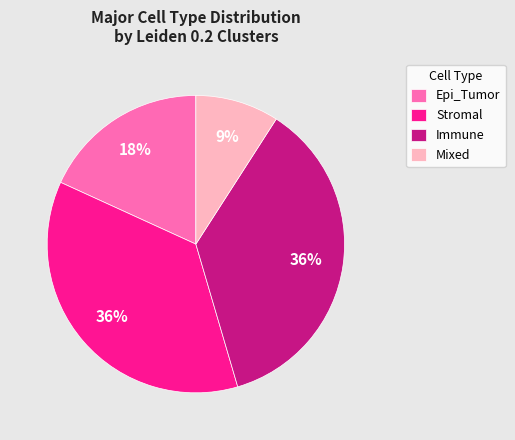

True or false: Immune accounts for 43% of the total.

False